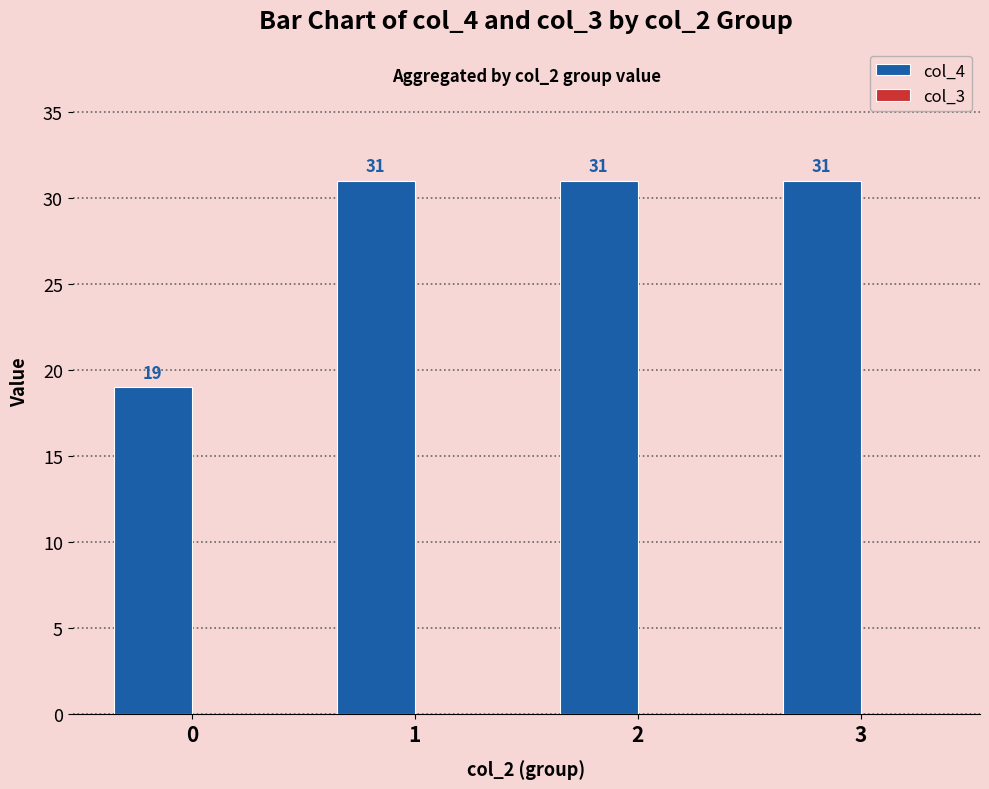

What is the change in value from 0 to 2?

+12